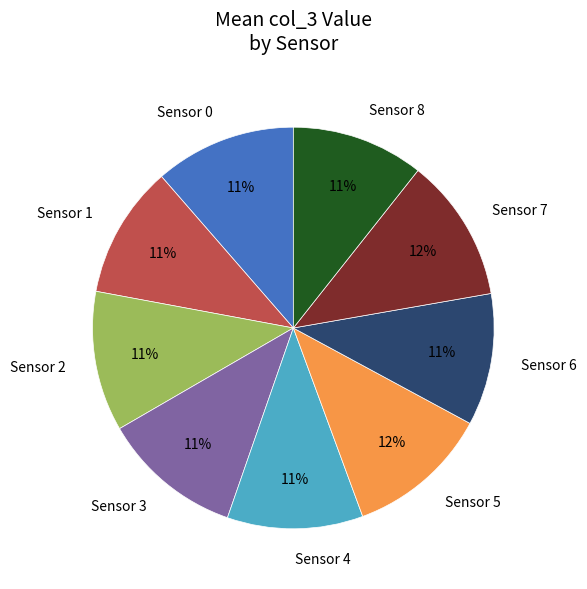

Which has a higher value, Sensor 5 or Sensor 6?

Sensor 5